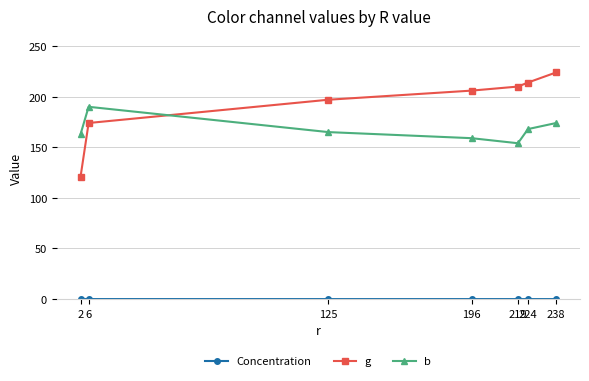

What is the sum of all b values?

1173.0